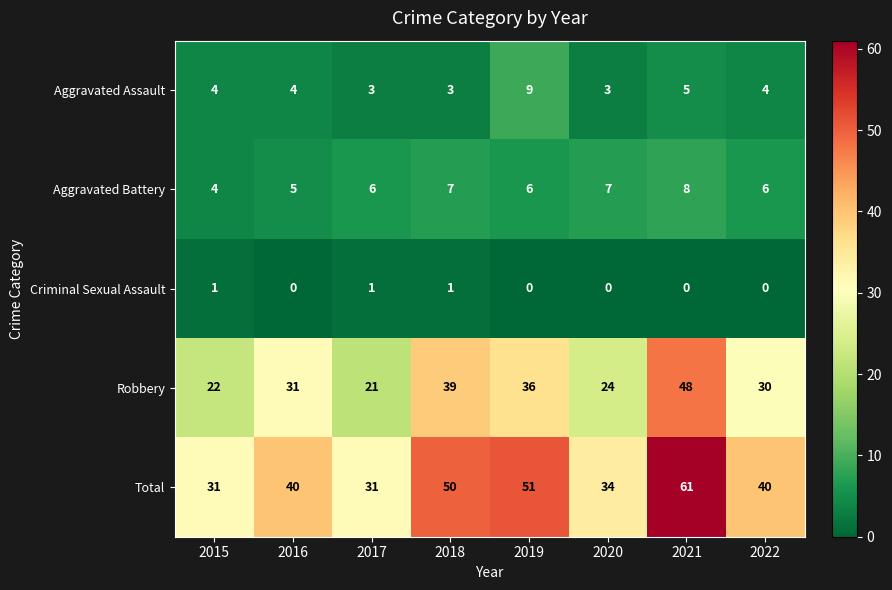

What is the difference between the second highest and second lowest values in the Total series?

20